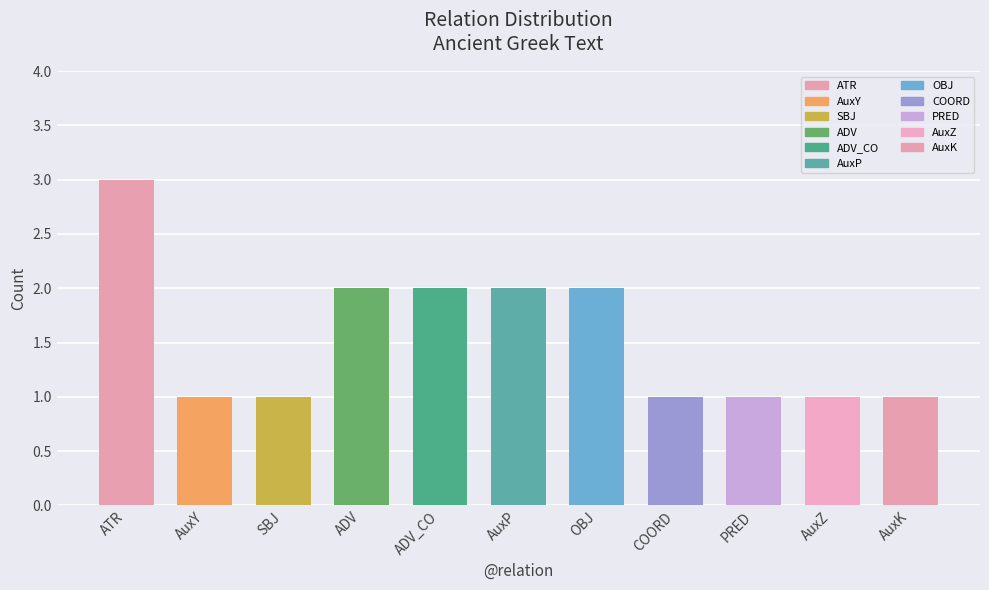

Reading right to left, extract all data points from this chart.

AuxK=1	AuxZ=1	PRED=1	COORD=1	OBJ=2	AuxP=2	ADV_CO=2	ADV=2	SBJ=1	AuxY=1	ATR=3